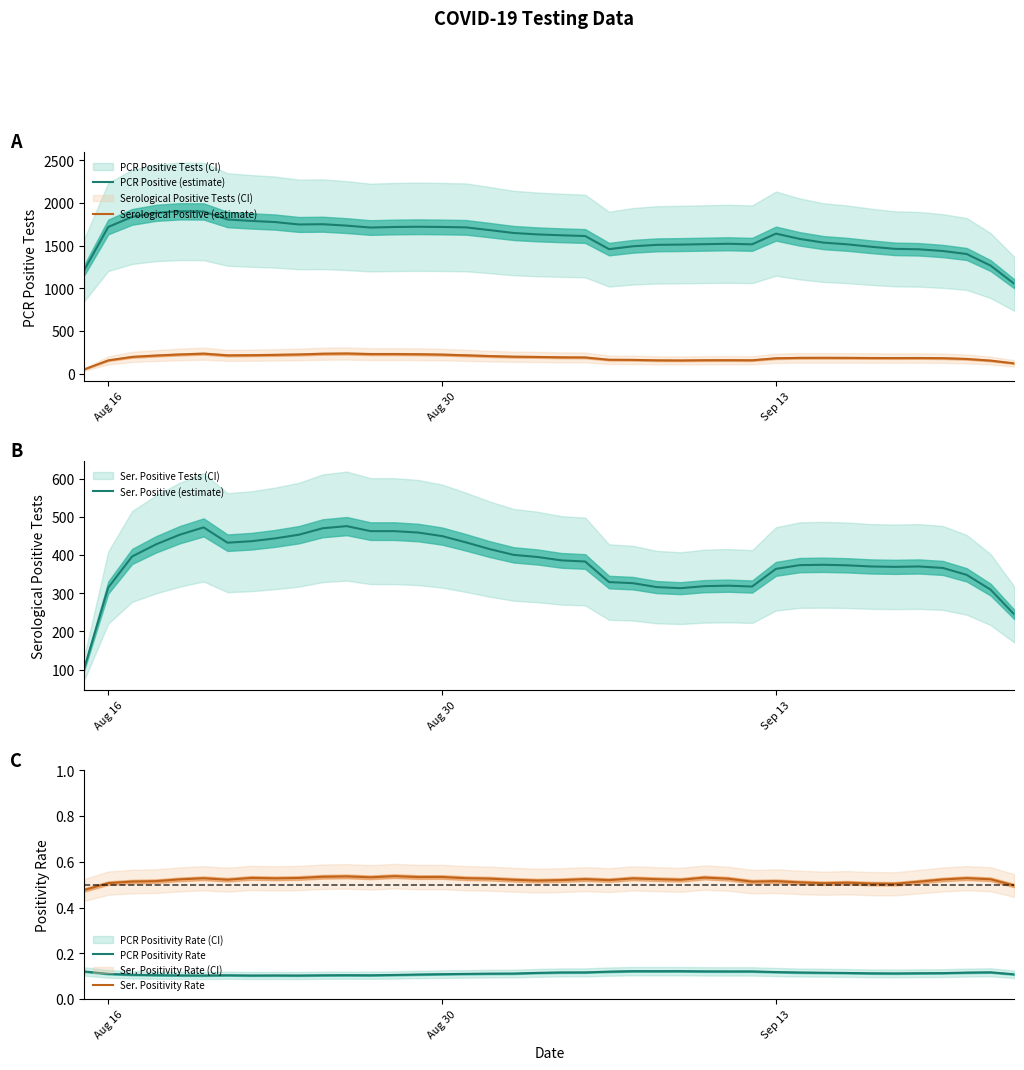

True or false: Ser. Positivity Rate and PCR Positivity Rate cross at least once.

False